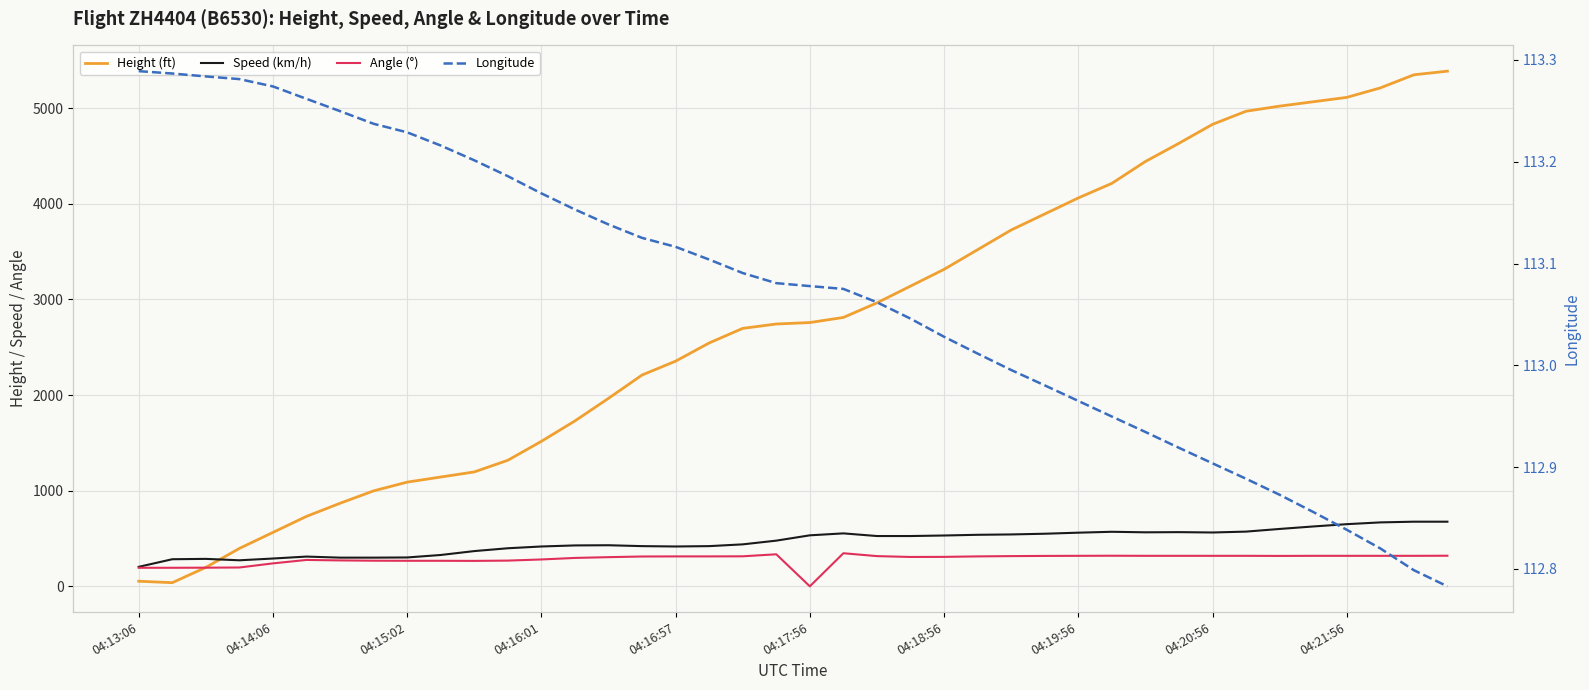

What is the difference between the highest and lowest values at 29?

4100.9